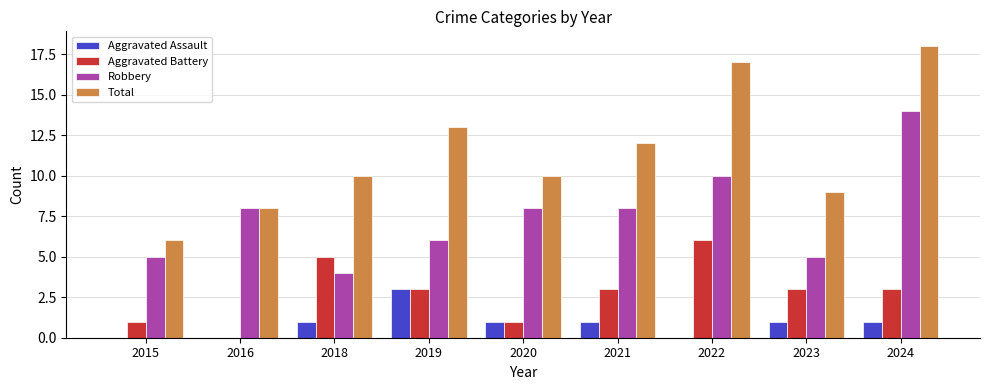

What is the approximate value of Aggravated Battery at 2019?

3